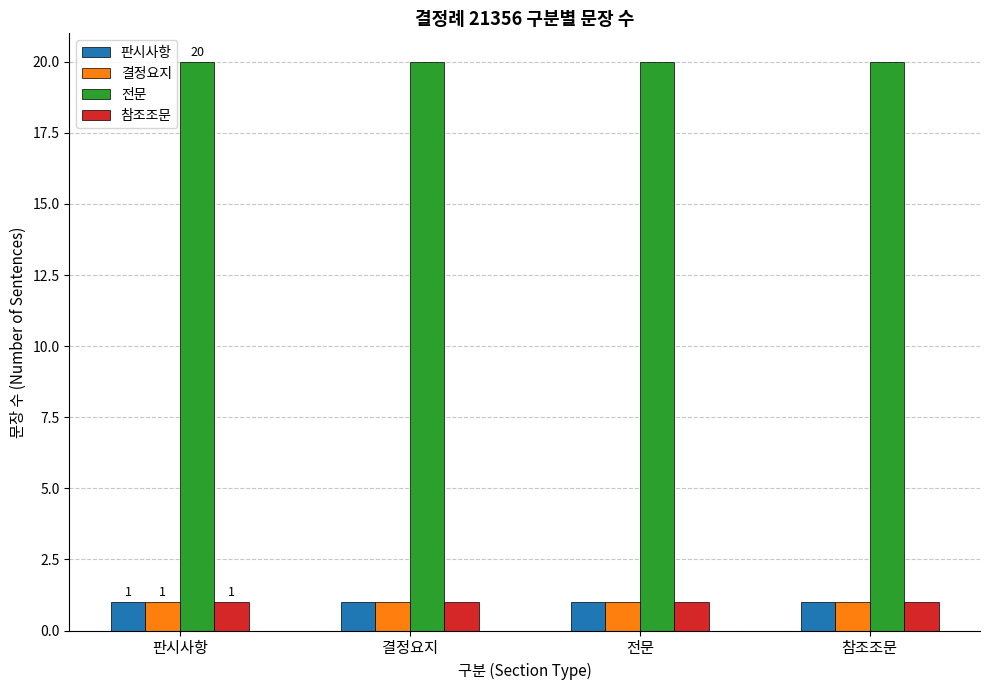

What is the spread (max minus min) of values at 결정요지?

19